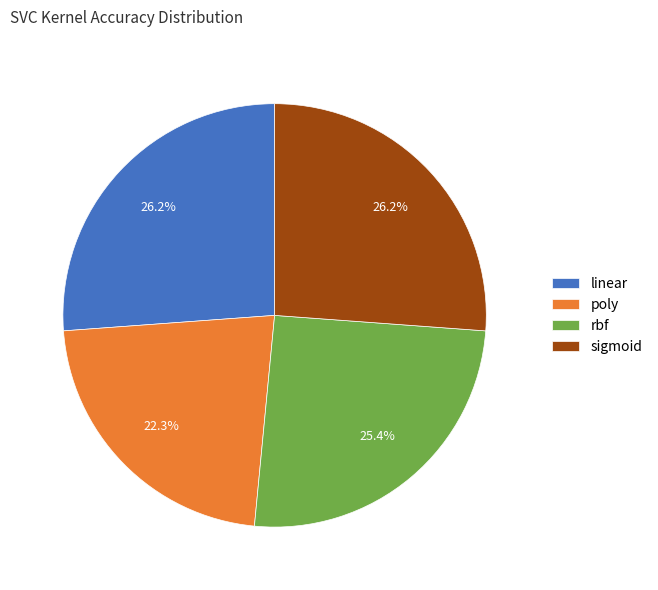

What percentage is the sigmoid slice, to the nearest percent?

26%